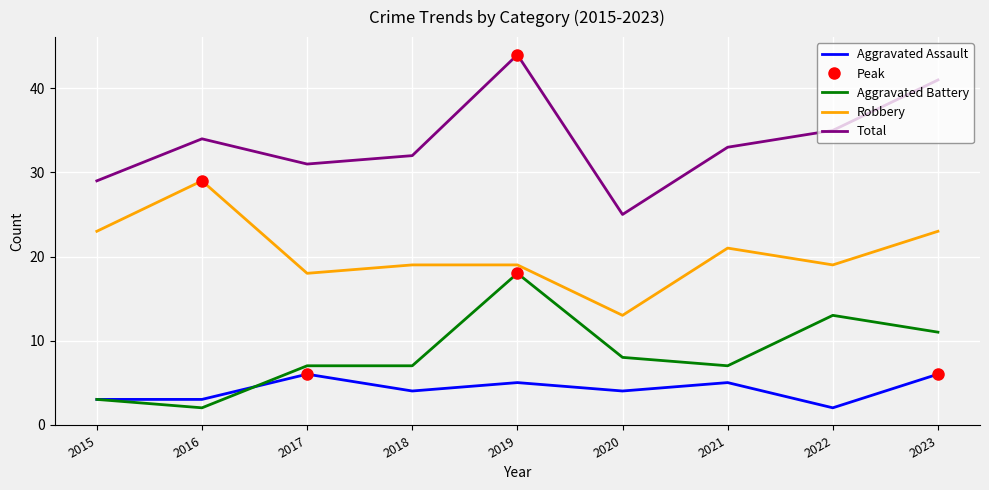

What is the approximate value of Robbery at 2020, to the nearest 10?

10